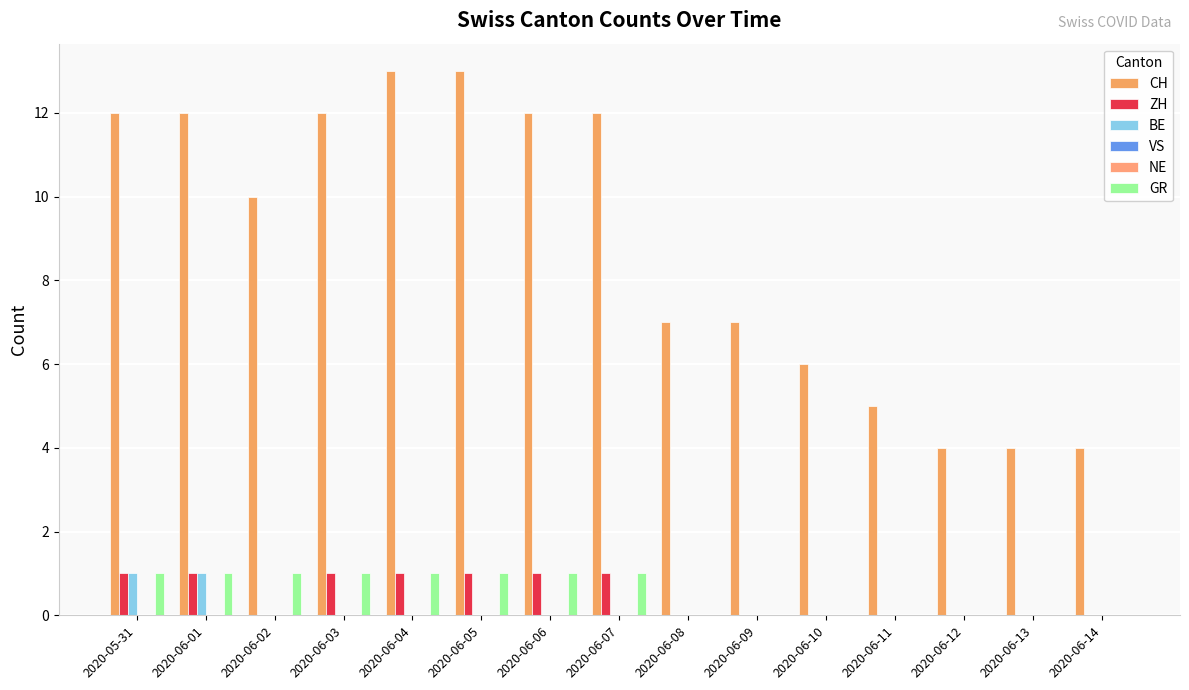

Between 2020-06-08 and 2020-06-09, which series saw the biggest shift?

CH